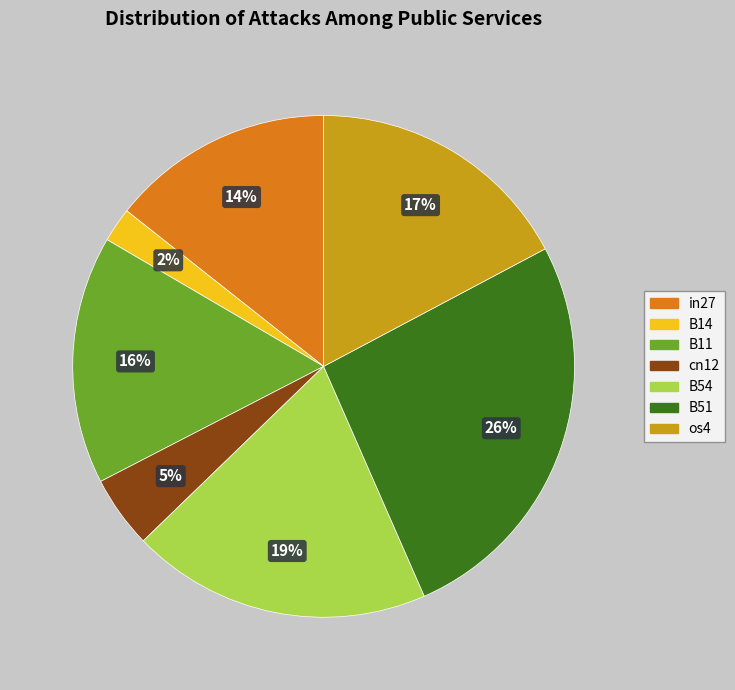

Rank the categories by value from highest to lowest.

B51, B54, os4, B11, in27, cn12, B14